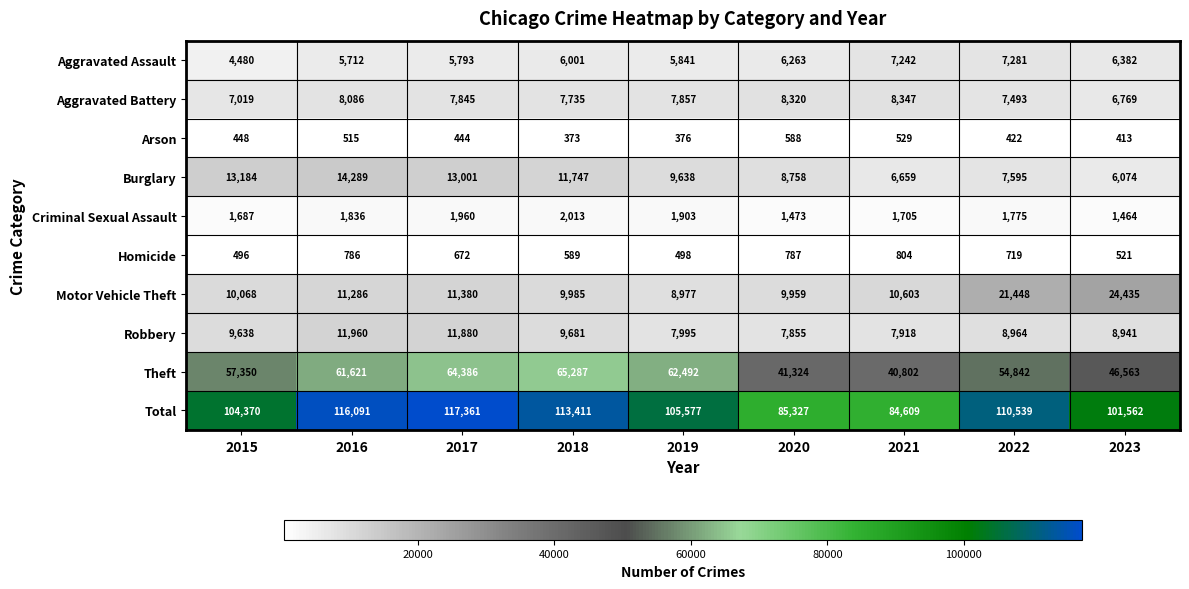

The Homicide series shows 719 at 2022. True or false?

True